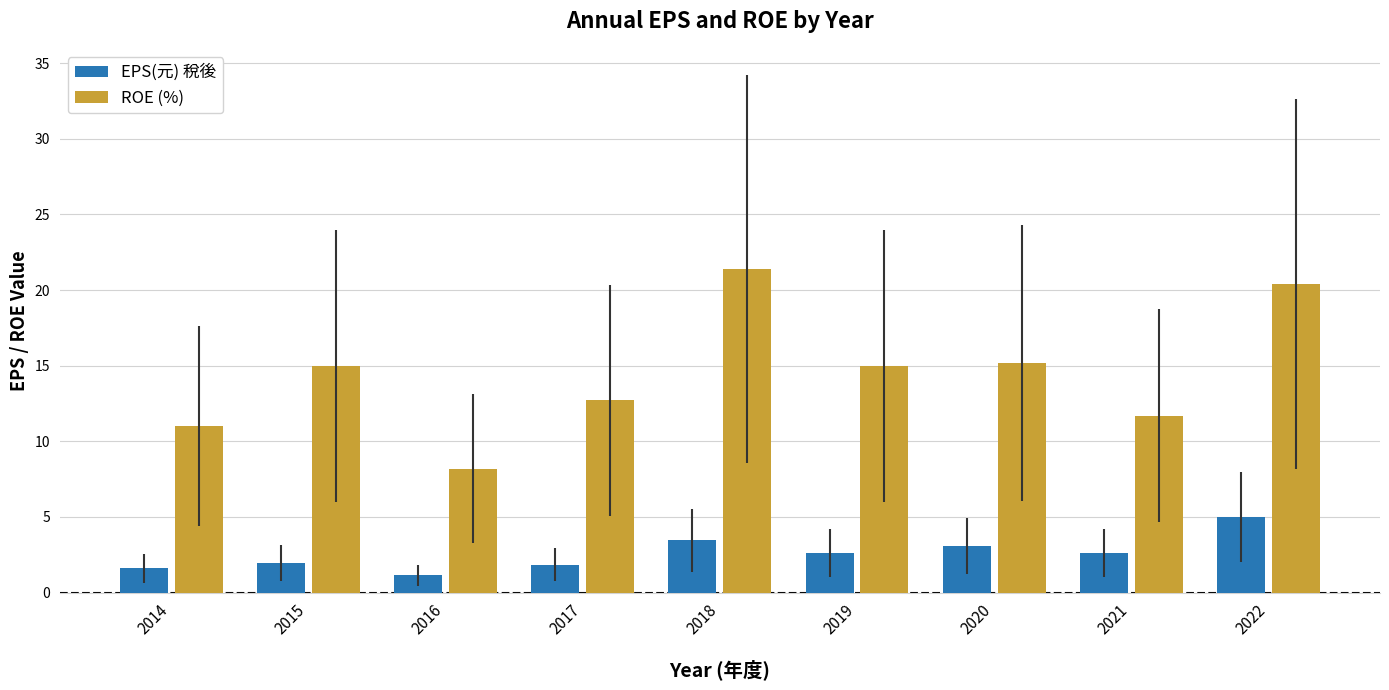

What is the total value across all series at 2020?

18.3